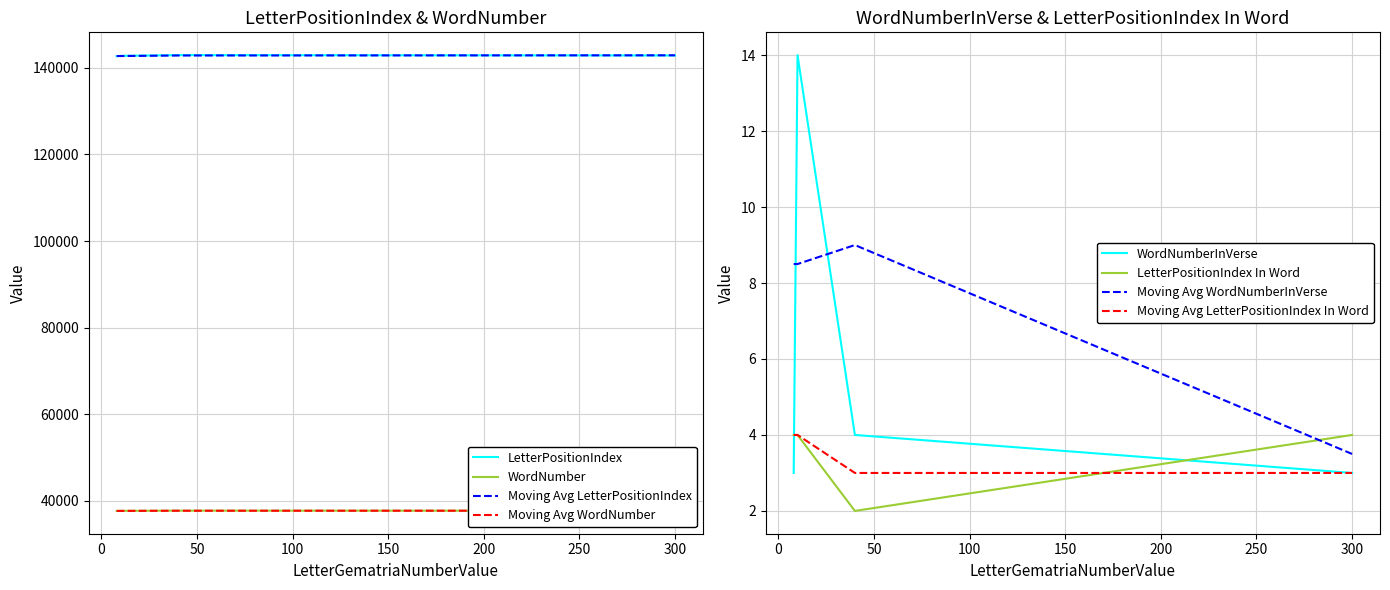

What is the lowest value of the WordNumber series?

37618